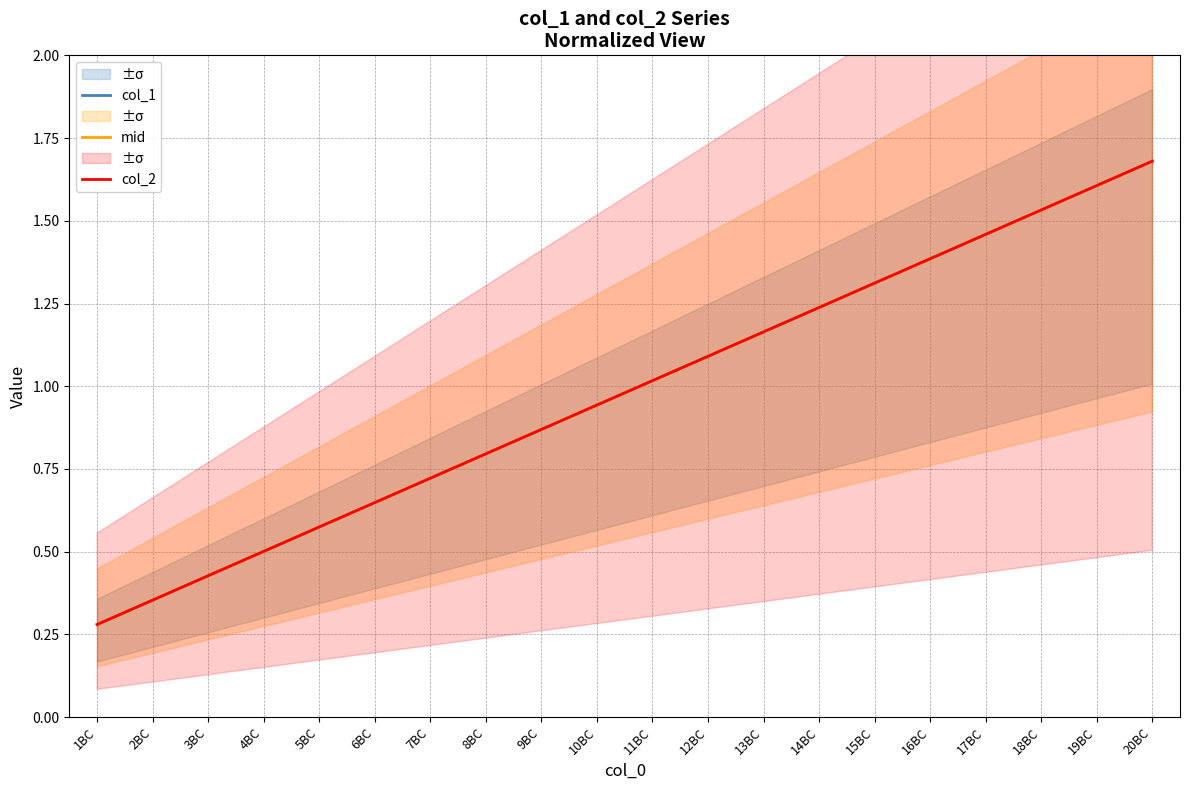

Is the value of col_1 at 3BC greater than the value of col_2 at 18BC?

No